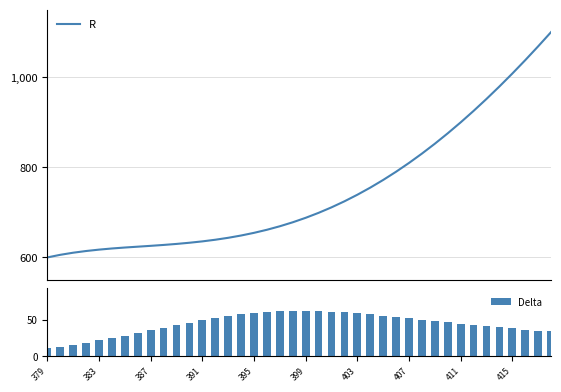

Rank the series by their maximum value, from lowest to highest.

Delta, R